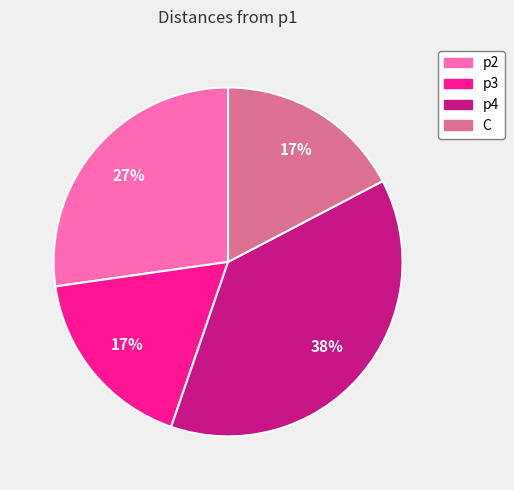

To the nearest percent, what is the average slice percentage?

25%